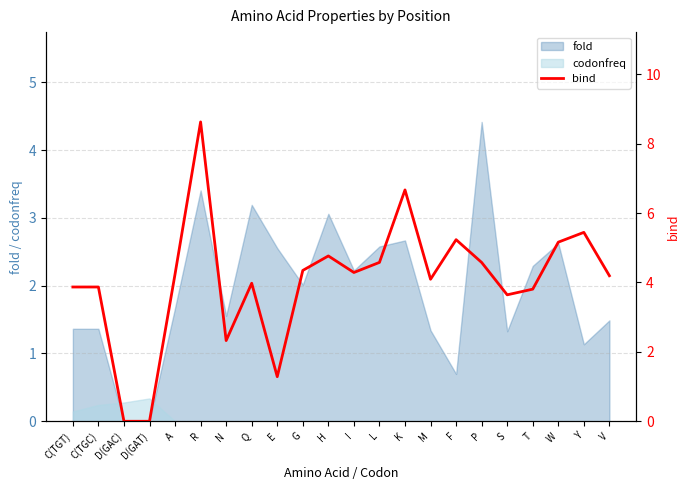

What position from the right is R?

17